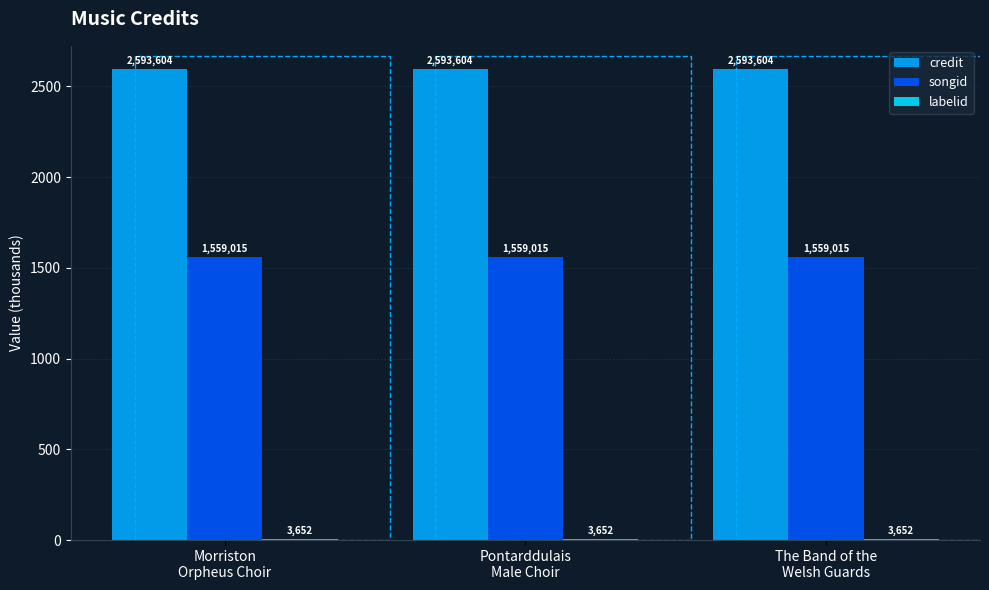

How many groups of bars are there?

3